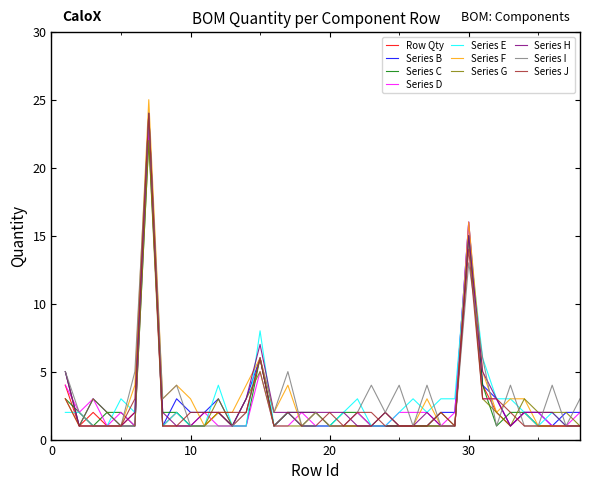

Which series has the widest spread of values?

Series F